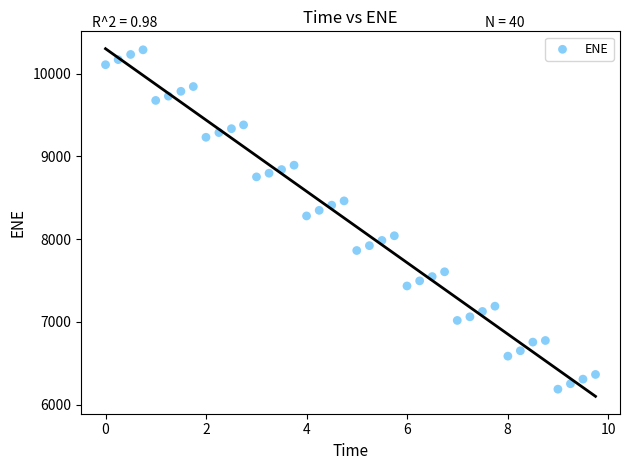

What is the range of Y values (max minus min)?

4098.5